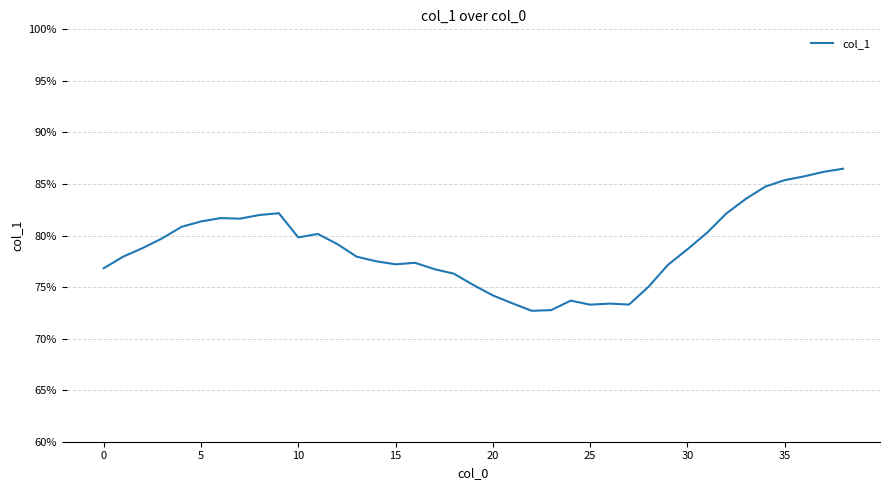

How many lines are shown in the chart?

1